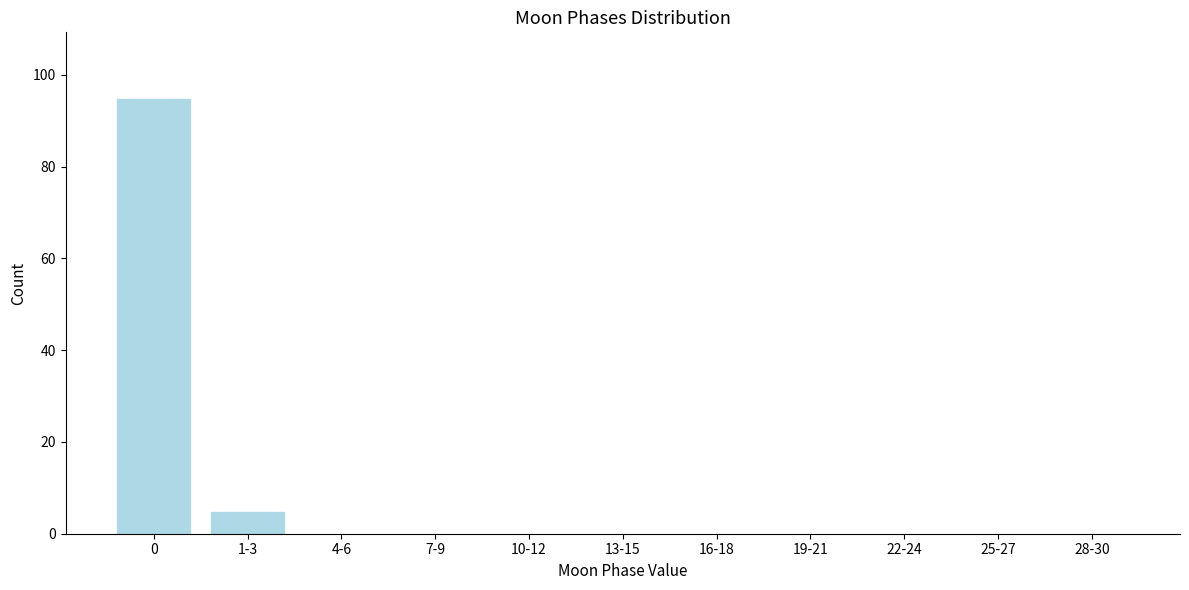

Reading right to left, transcribe all the data shown in this chart.

28-30=0	25-27=0	22-24=0	19-21=0	16-18=0	13-15=0	10-12=0	7-9=0	4-6=0	1-3=5	0=95